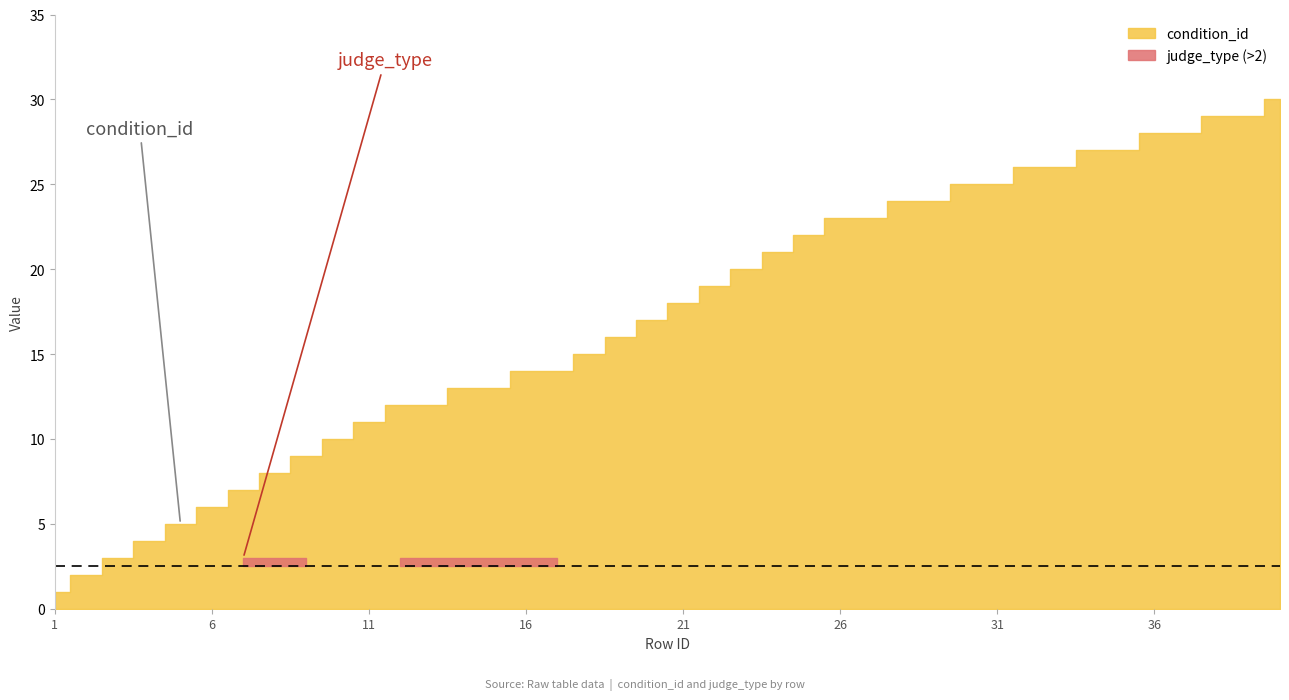

Is the value of judge_type at 31 greater than the value of condition_id at 29?

No